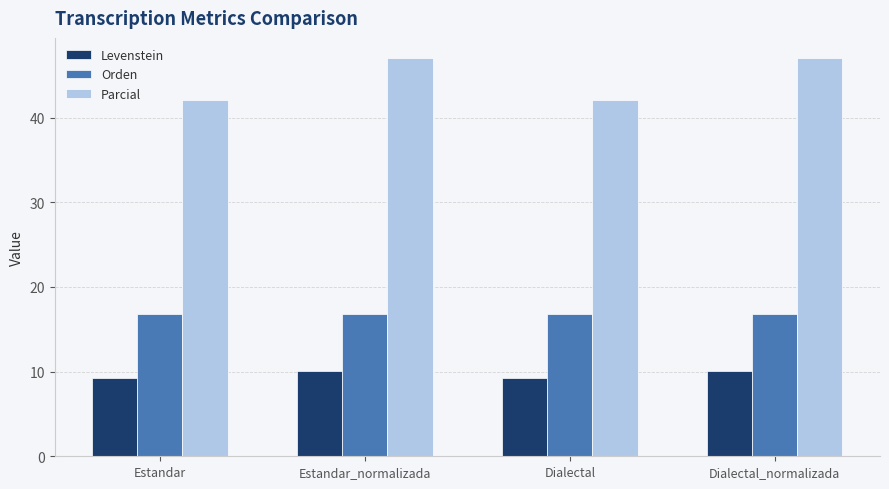

What is the value of the Parcial bar at the 4th from the left?

47.1